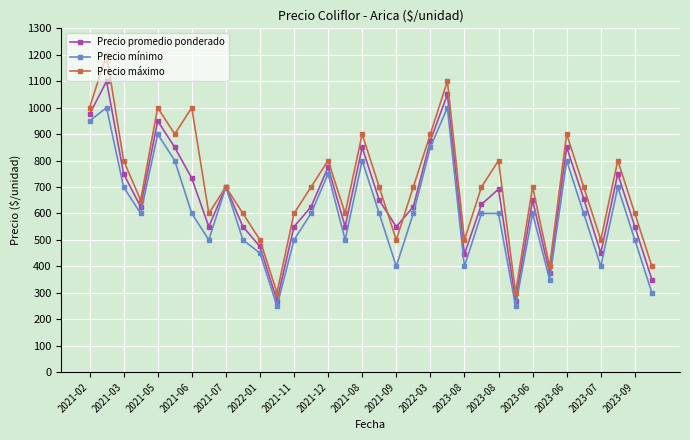

List the series in order of their overall mean, highest first.

Precio máximo, Precio promedio ponderado, Precio mínimo